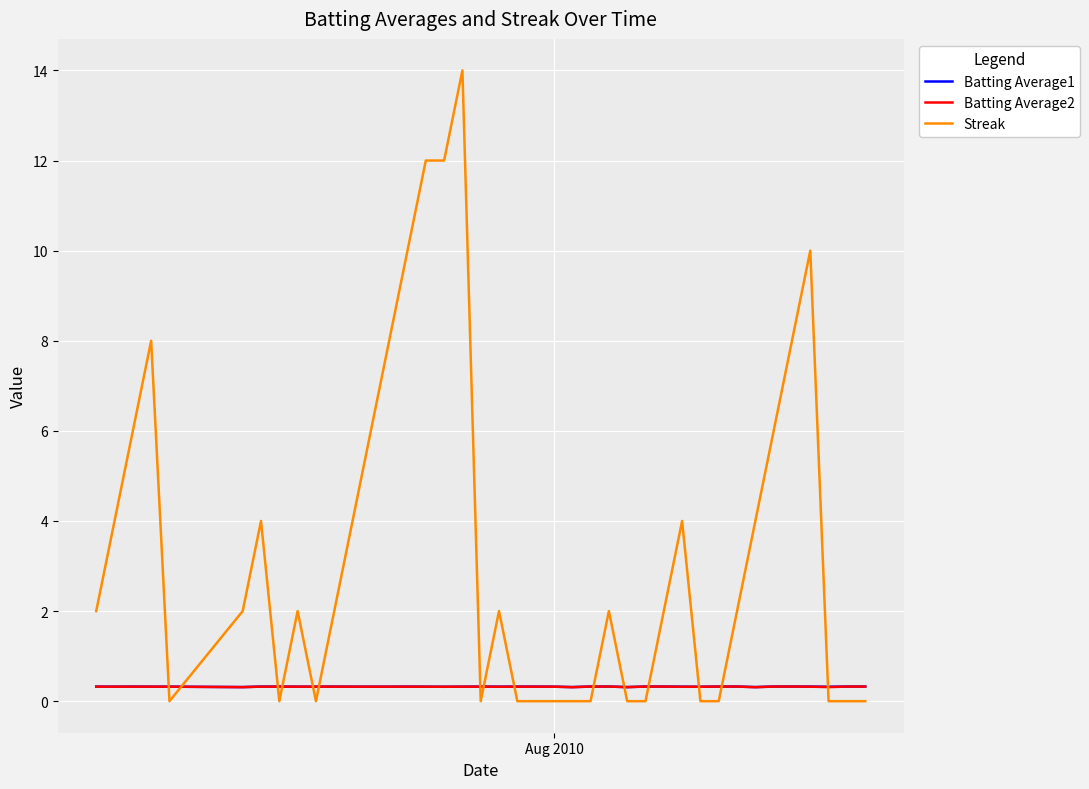

Count the number of data series in this chart.

3